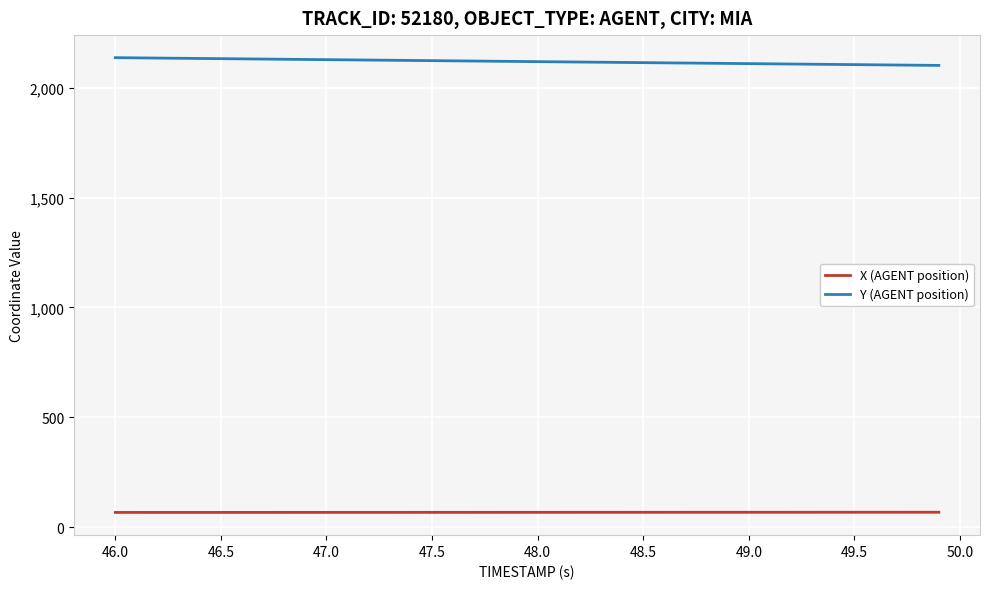

List the series in order of their overall mean, highest first.

Y (AGENT position), X (AGENT position)